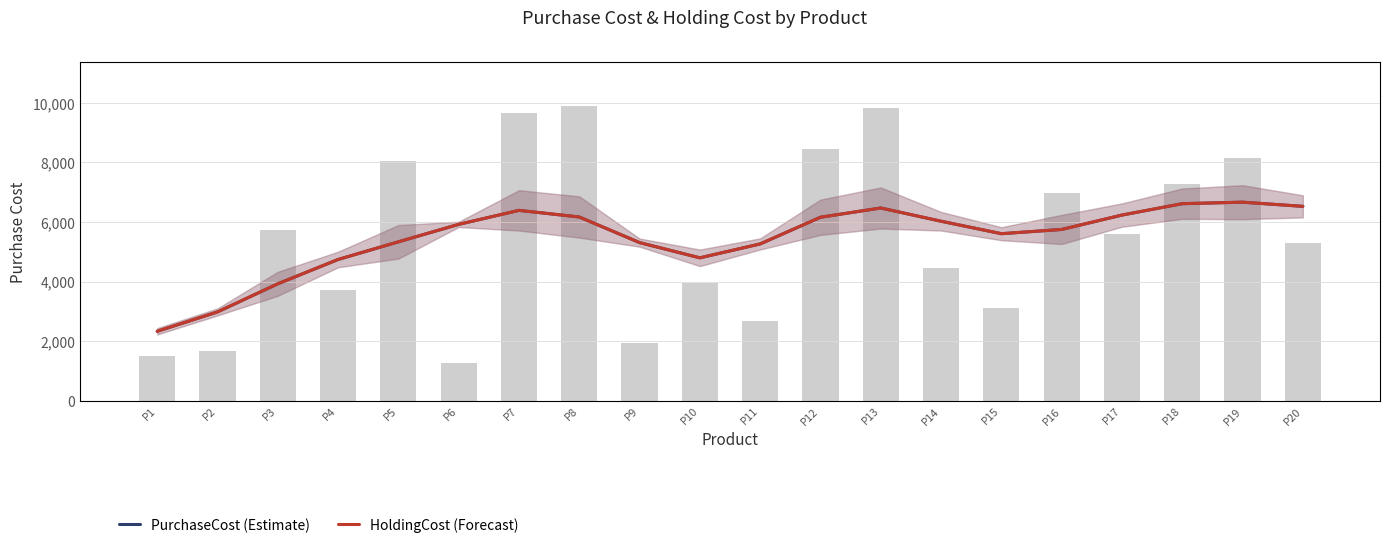

What is the value of the HoldingCost (Forecast) bar at the 3rd from the left?

3927.1